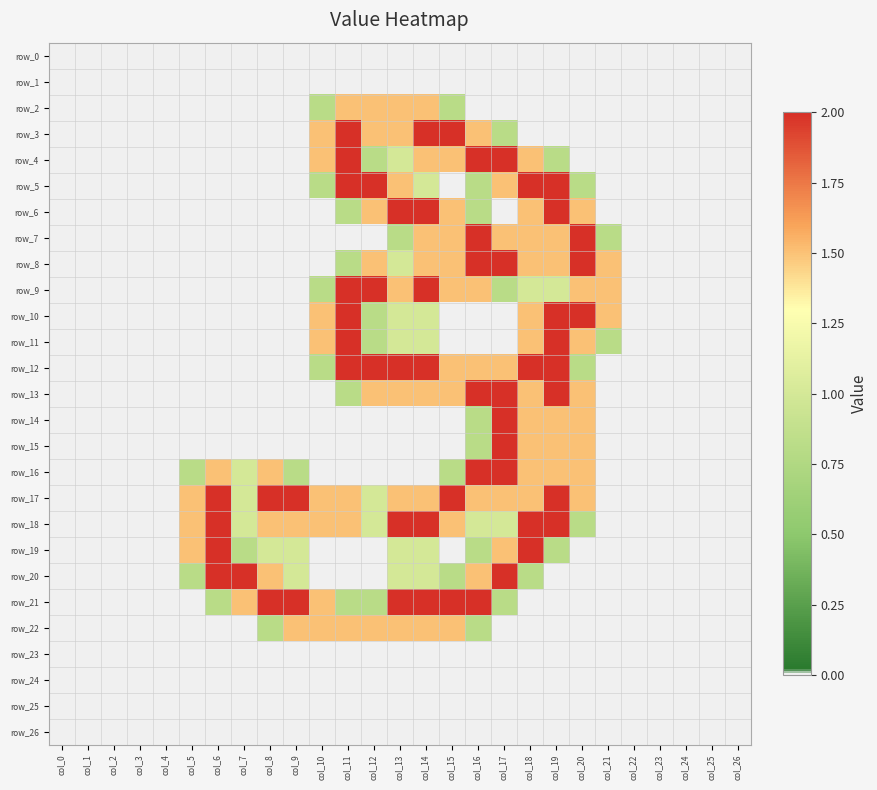

True or false: row_18 has a value of 0.0 at col_0.

True